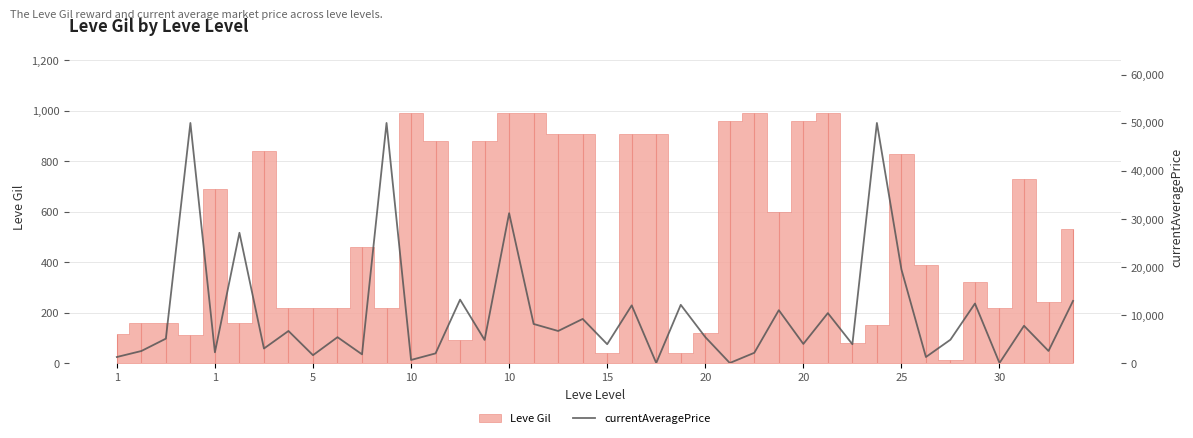

True or false: the data has more than 1 interior local peaks.

True